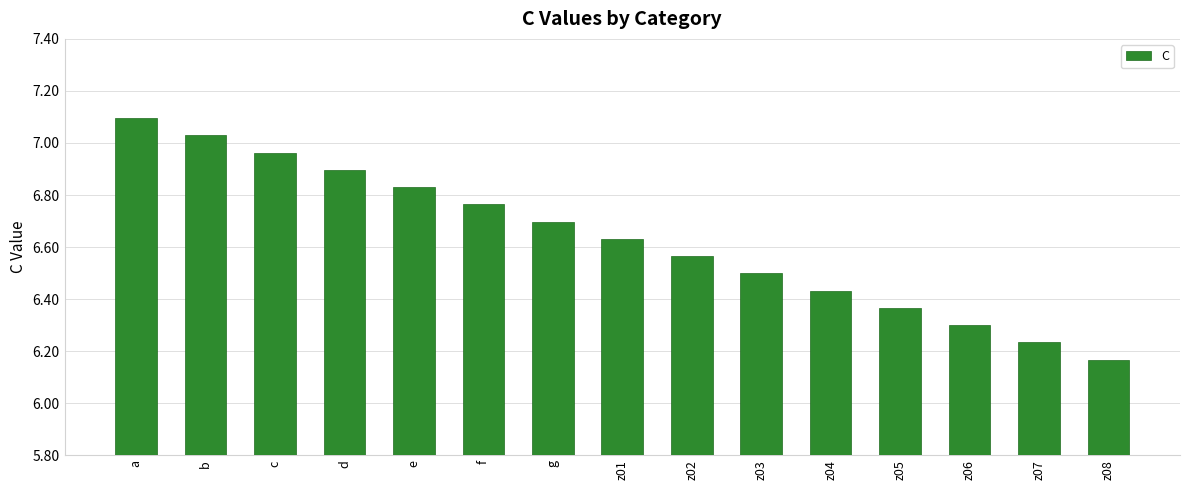

Rank the categories by value from lowest to highest.

z08, z07, z06, z05, z04, z03, z02, z01, g, f, e, d, c, b, a